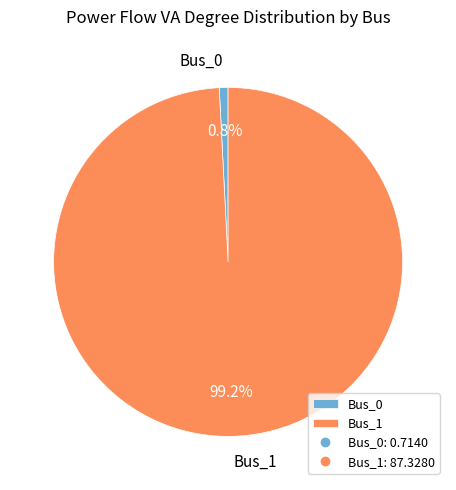

How many segments does this pie chart have?

2